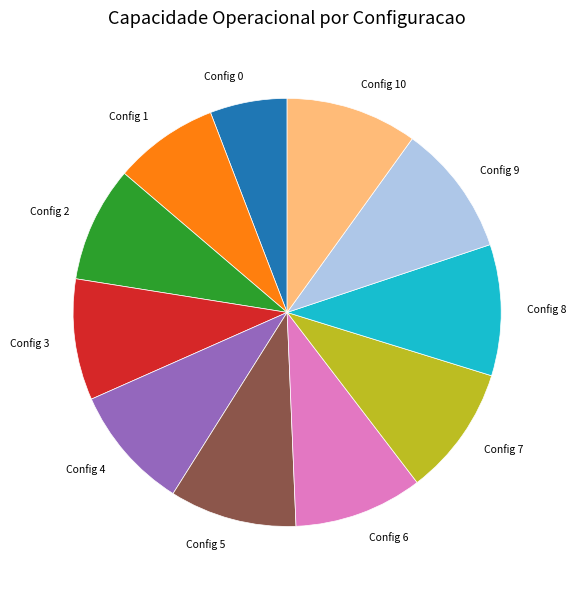

How many slices are in this pie chart?

11